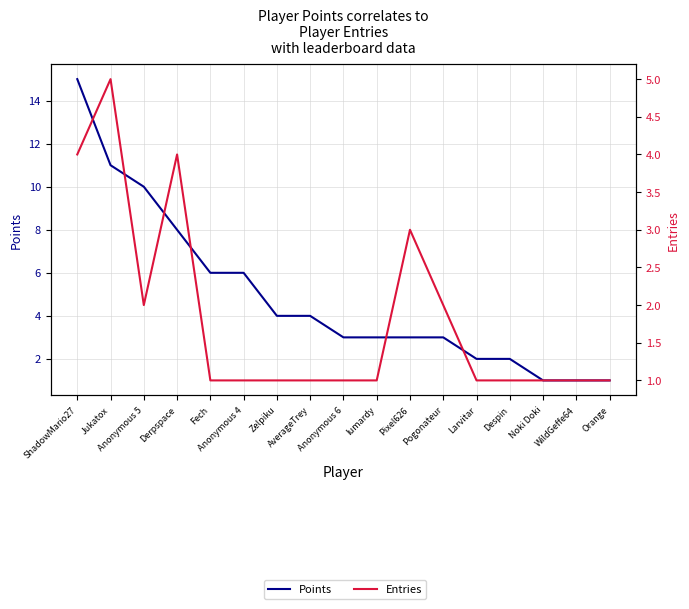

Which category has the highest value in the Points series?

ShadowMario27